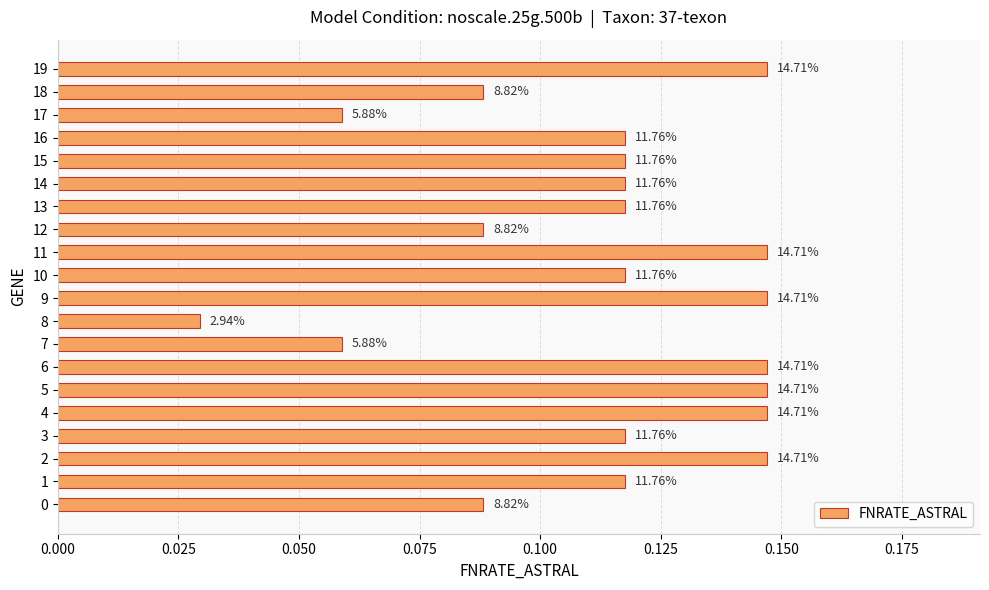

Is it true that the value at 17 is 0.1?

True